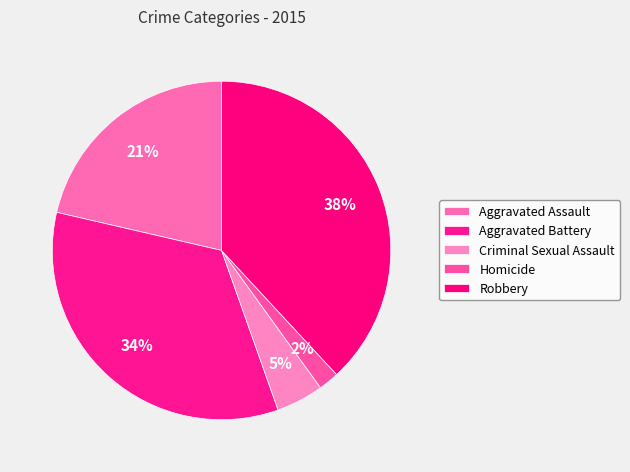

To the nearest percent, what is the difference between the Robbery and Aggravated Assault slice percentages?

17%